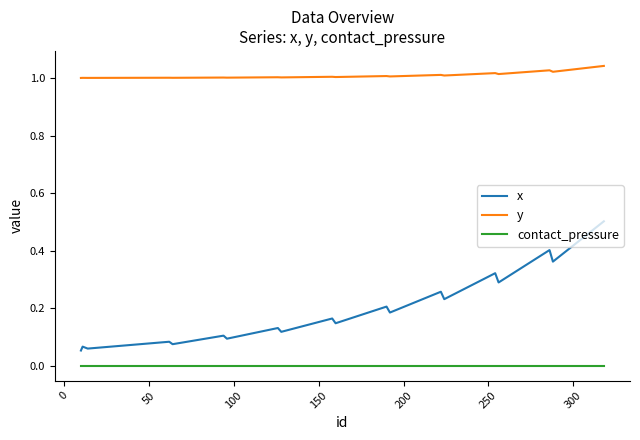

Which series has the largest range (max minus min)?

x